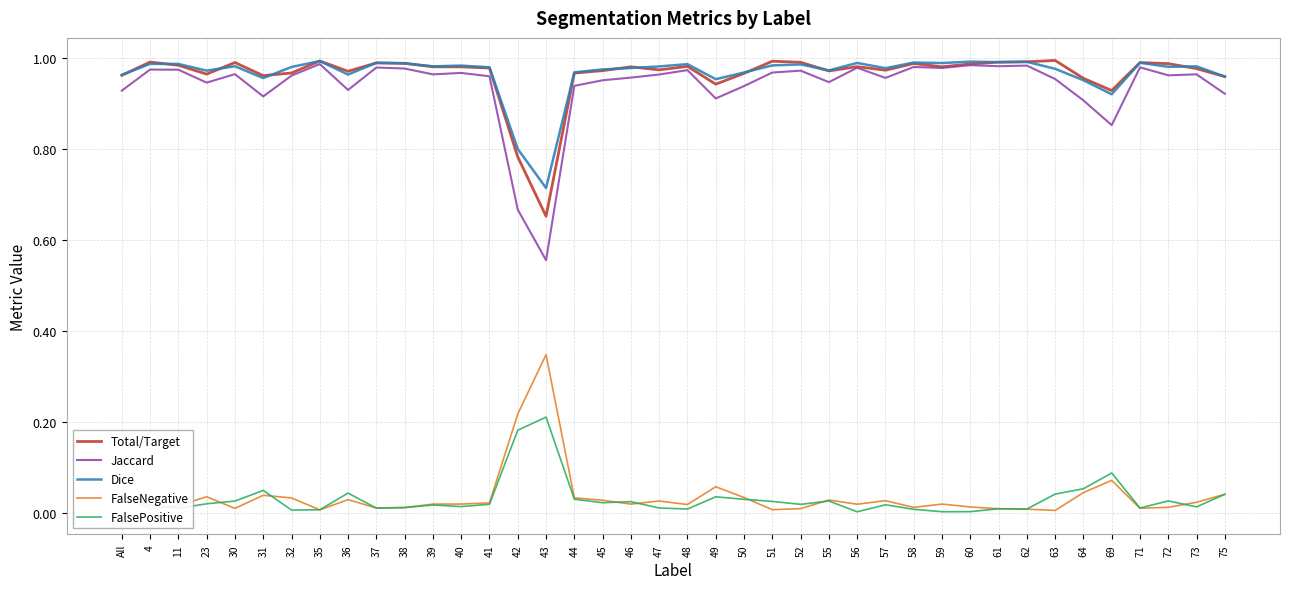

Is this an area chart (filled region under the line)?

No